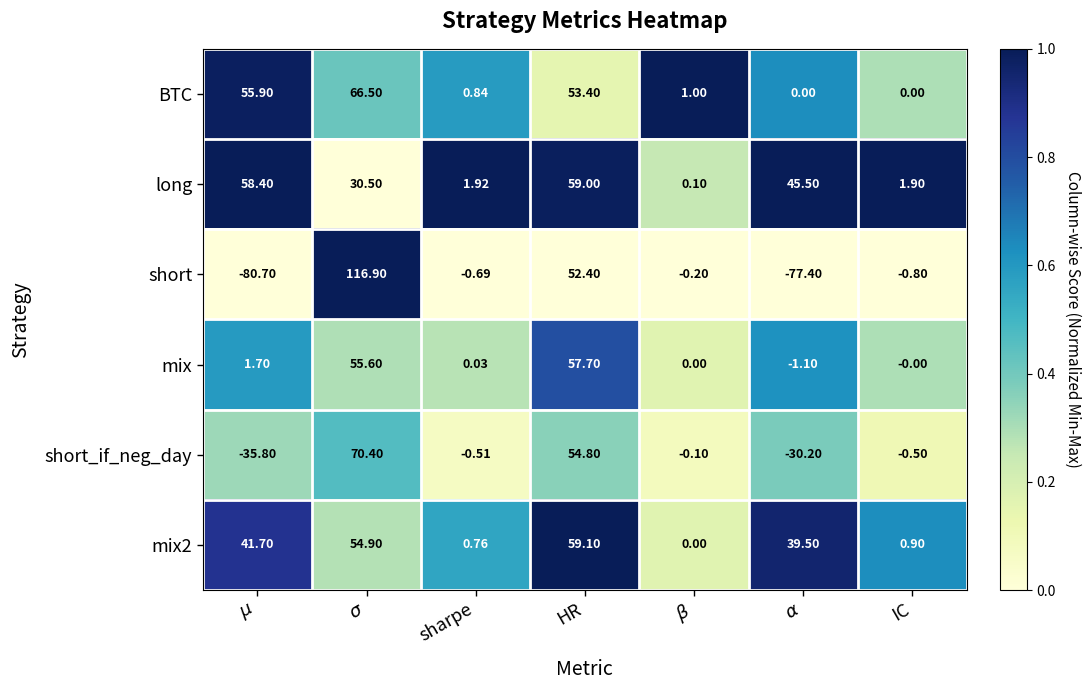

Which series has the largest total across all categories?

long